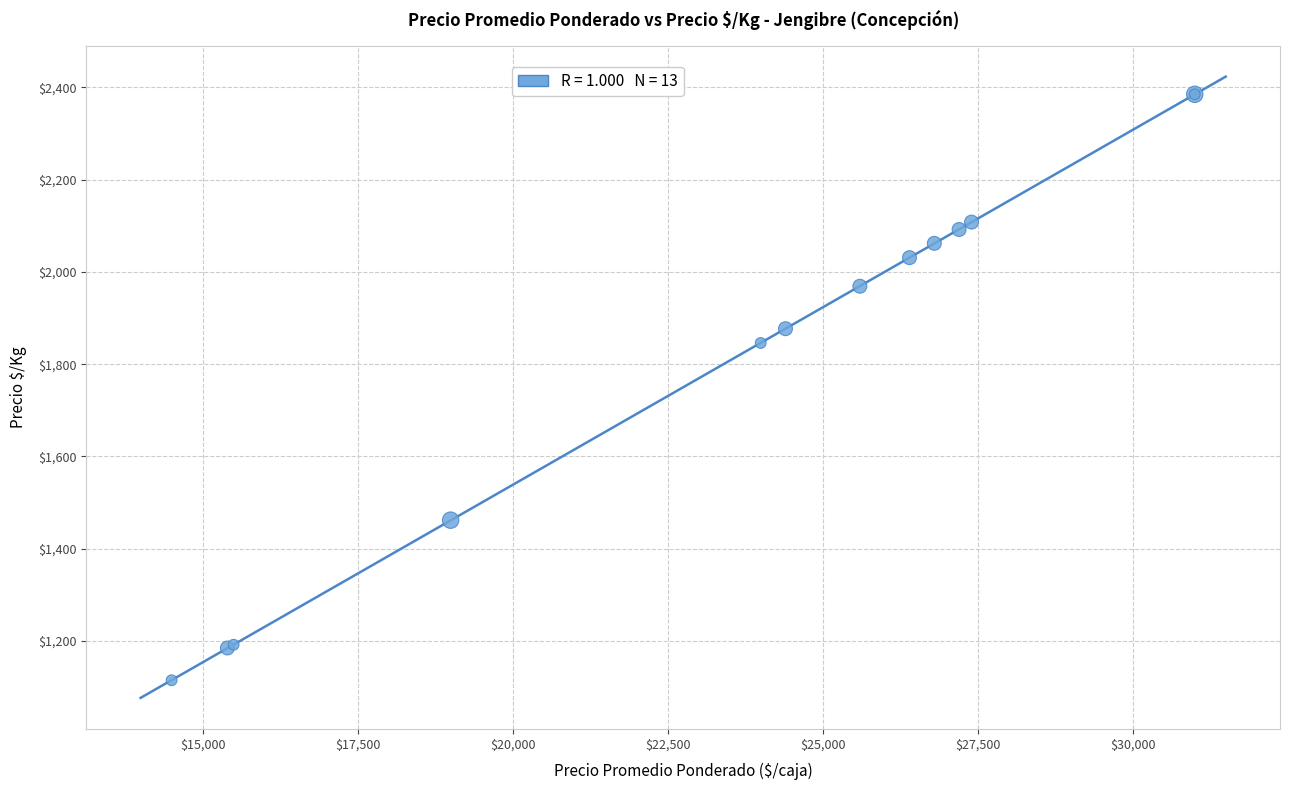

What Y value in the scatter plot is closest to 1750?

1846